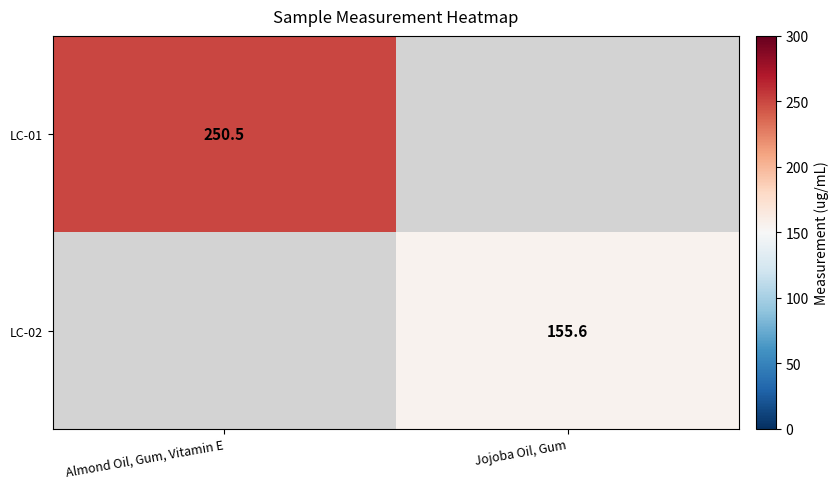

The LC-02 series shows 246.8 at Jojoba Oil, Gum. True or false?

False